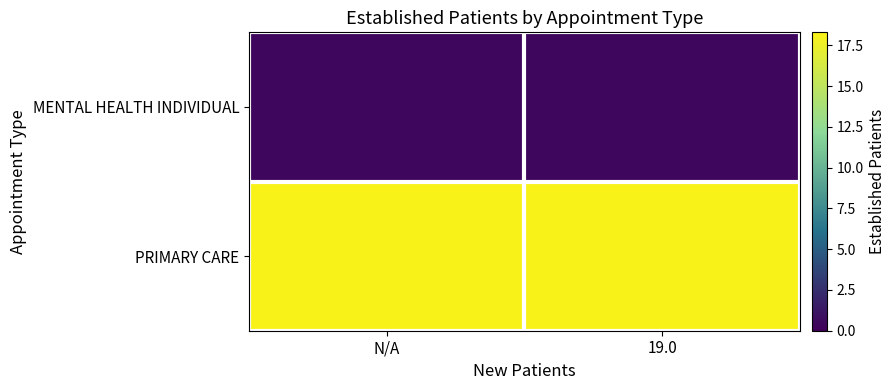

At which category is the sum across all series the highest?

N/A